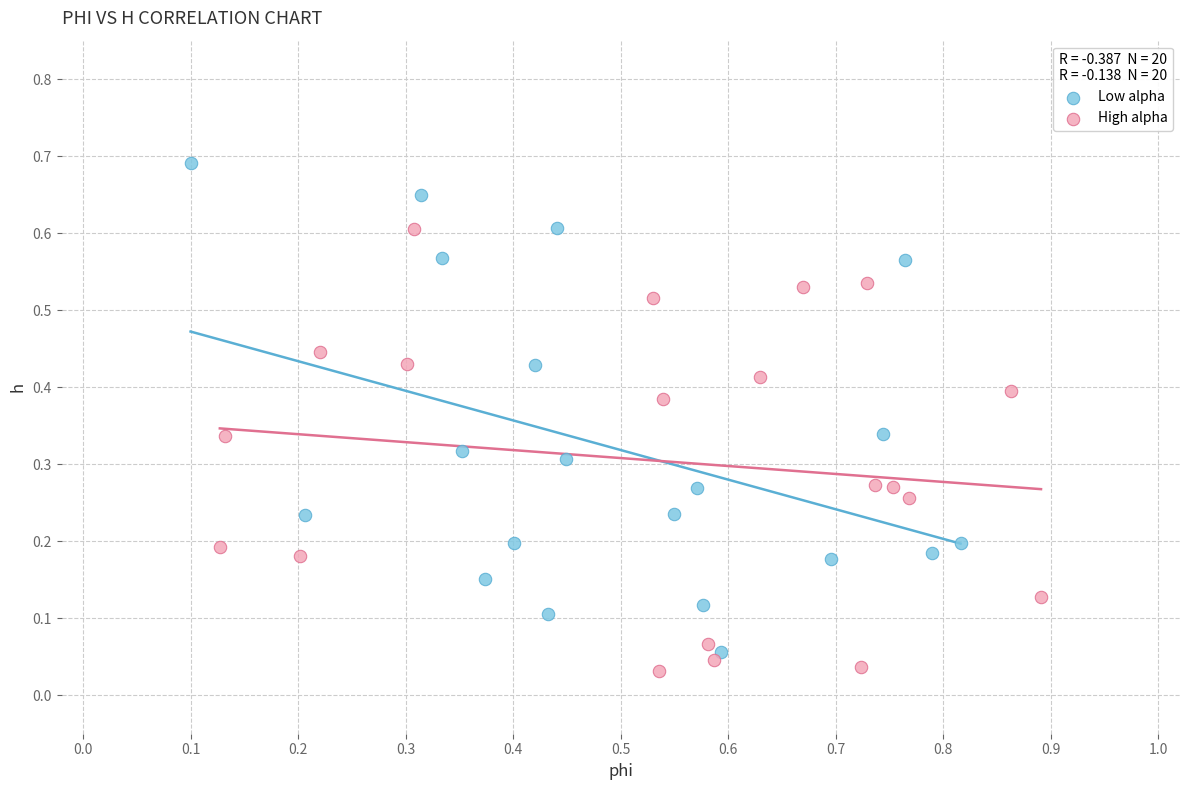

What are all the series names shown in the legend?

Low alpha, High alpha